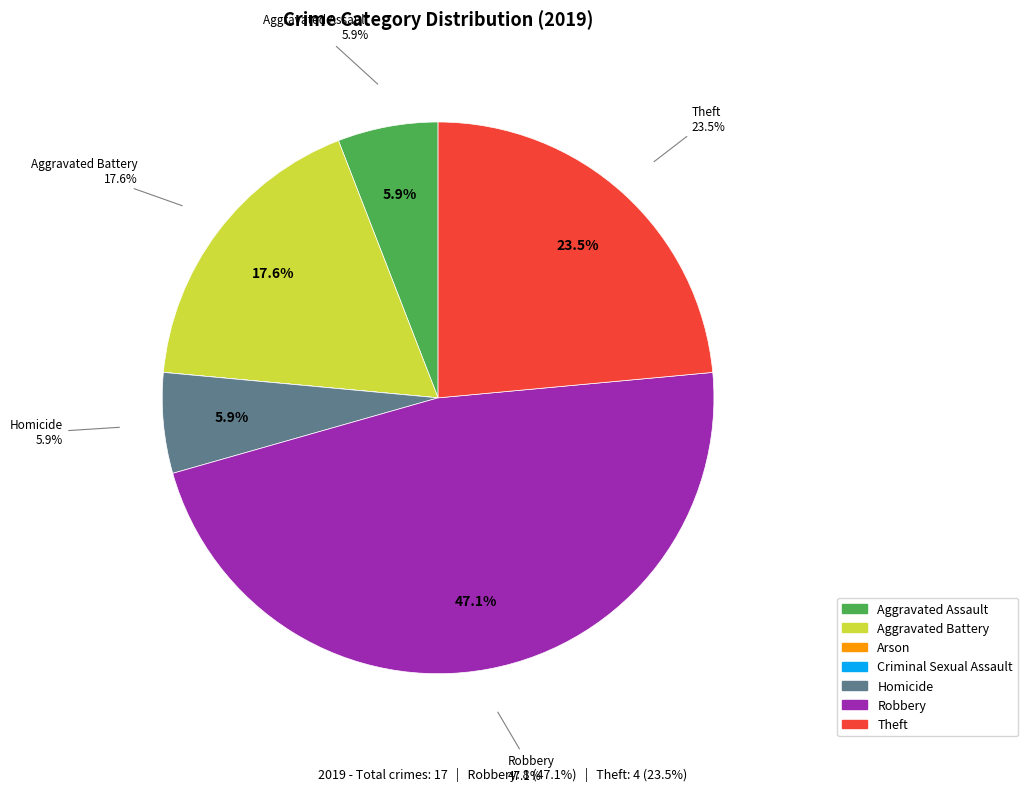

What is the smallest slice in the pie chart?

Arson